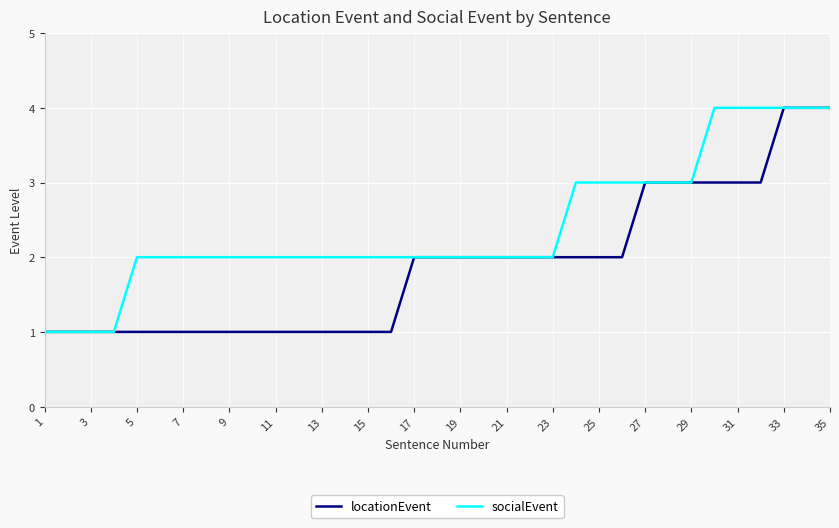

What is the maximum value shown in the chart?

4